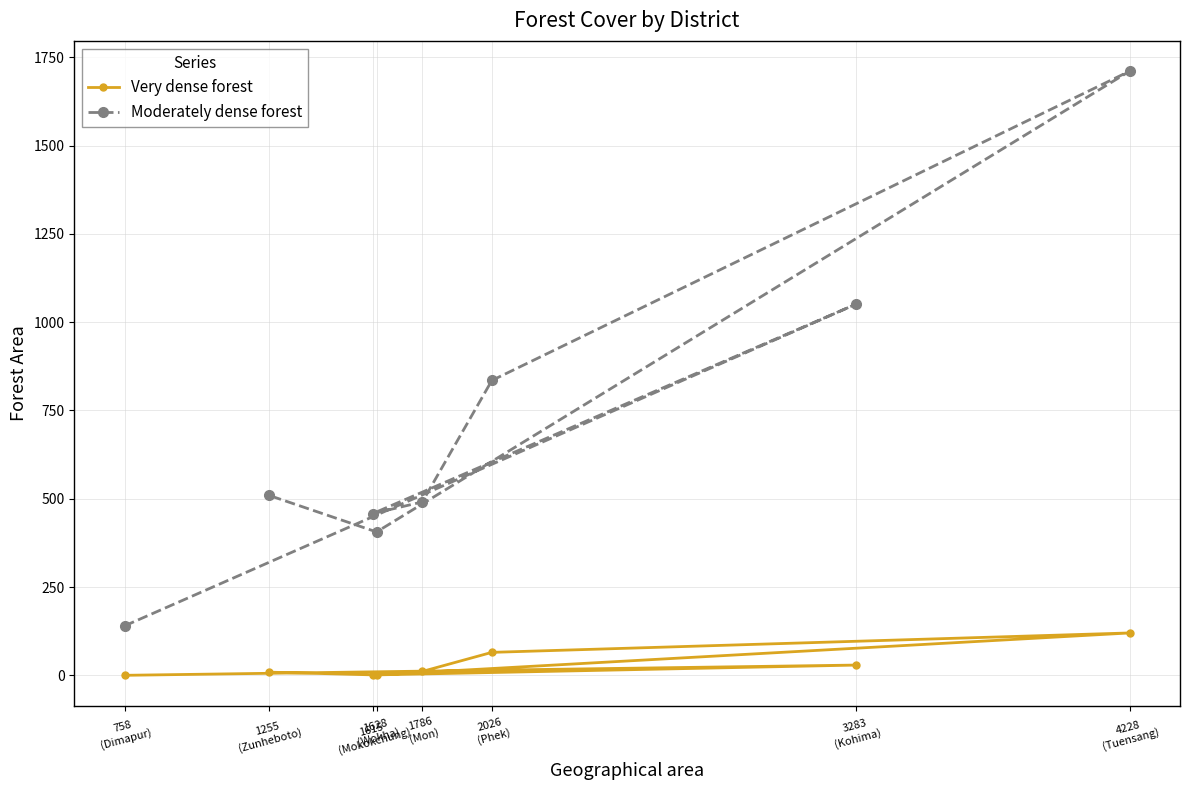

What is the sum of the Moderately dense forest values at 3283
(Kohima) and 2026
(Phek)?

1886